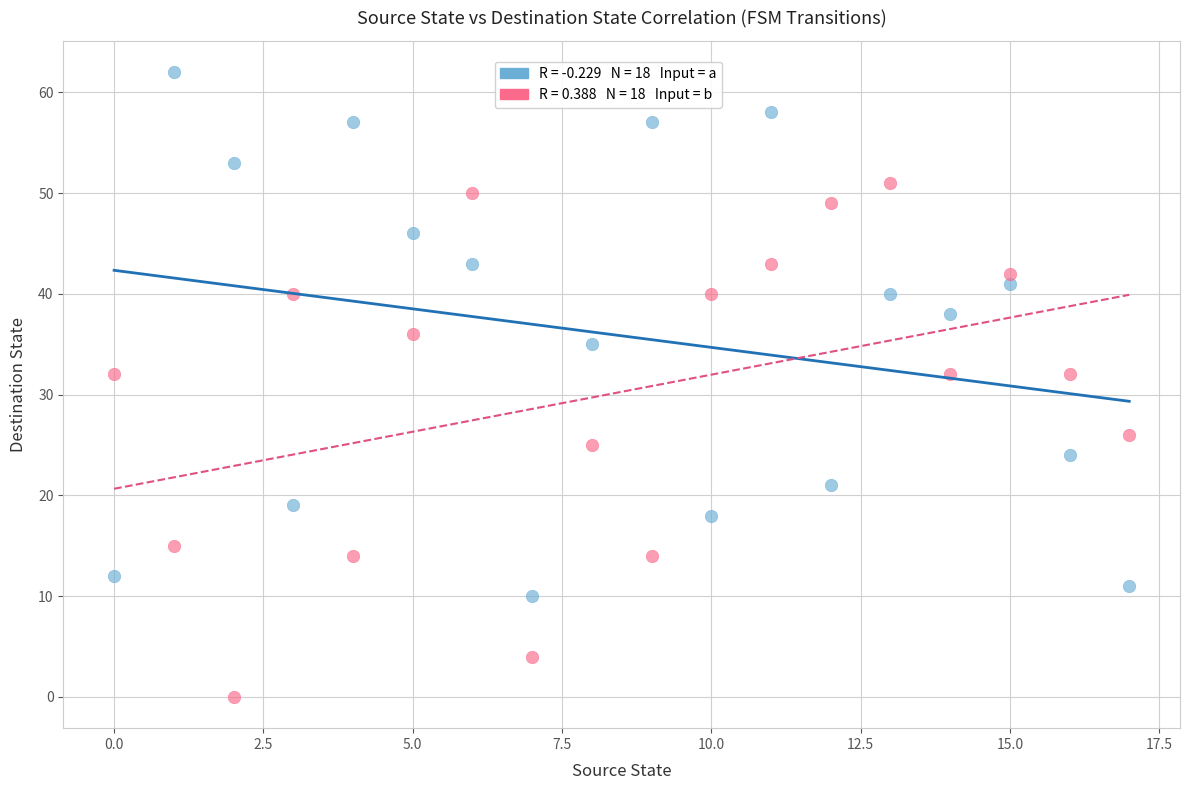

Across all data points, what is the range of Y values (max minus min)?

62